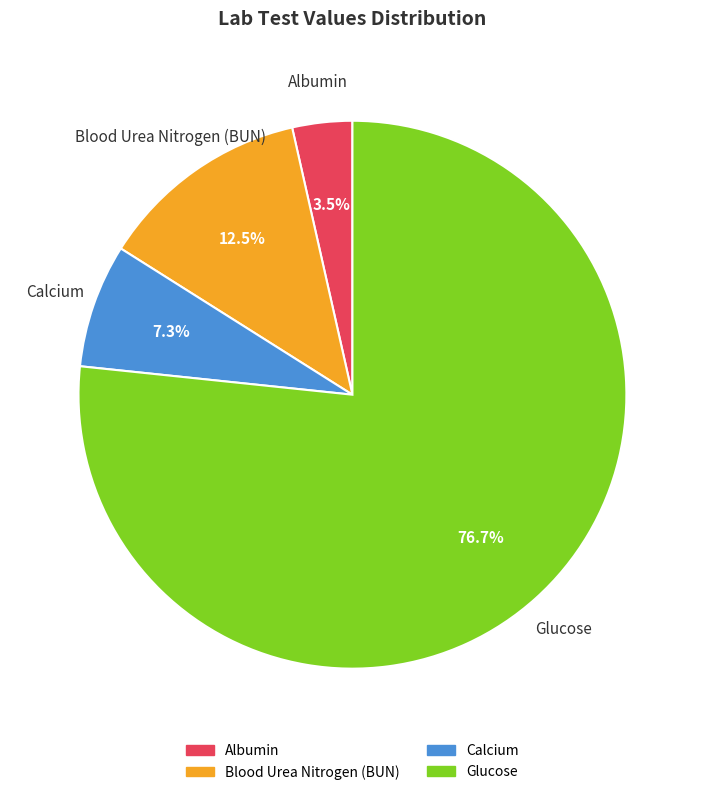

Which slice is the largest?

Glucose